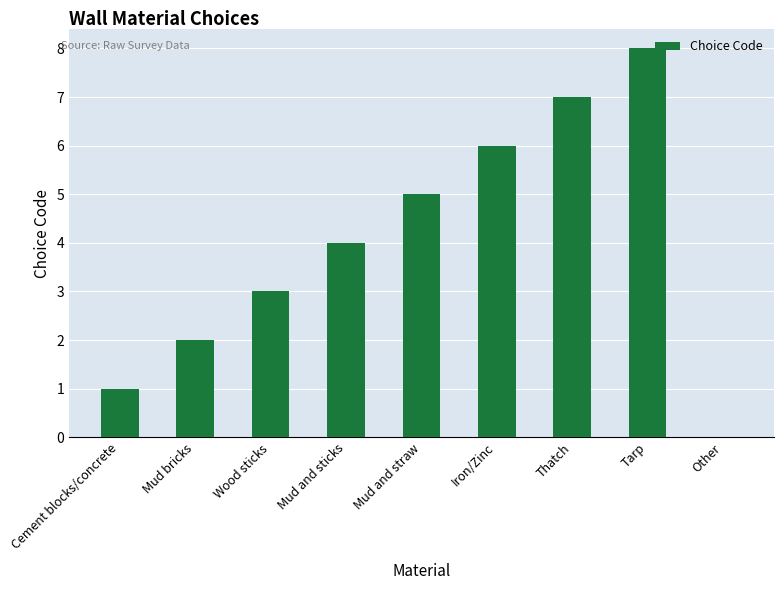

Count the values in the range 2 to 6.

5